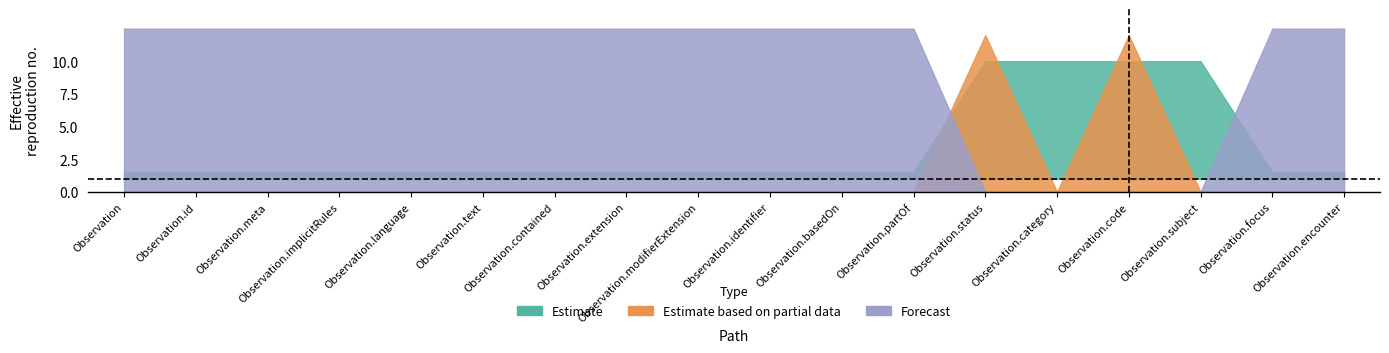

How many distinct data groups are displayed?

3